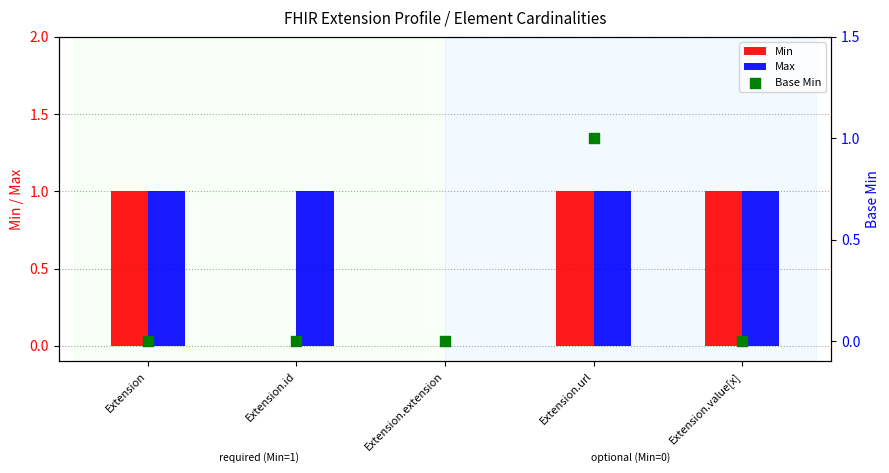

At how many categories does at least one series exceed 0?

4